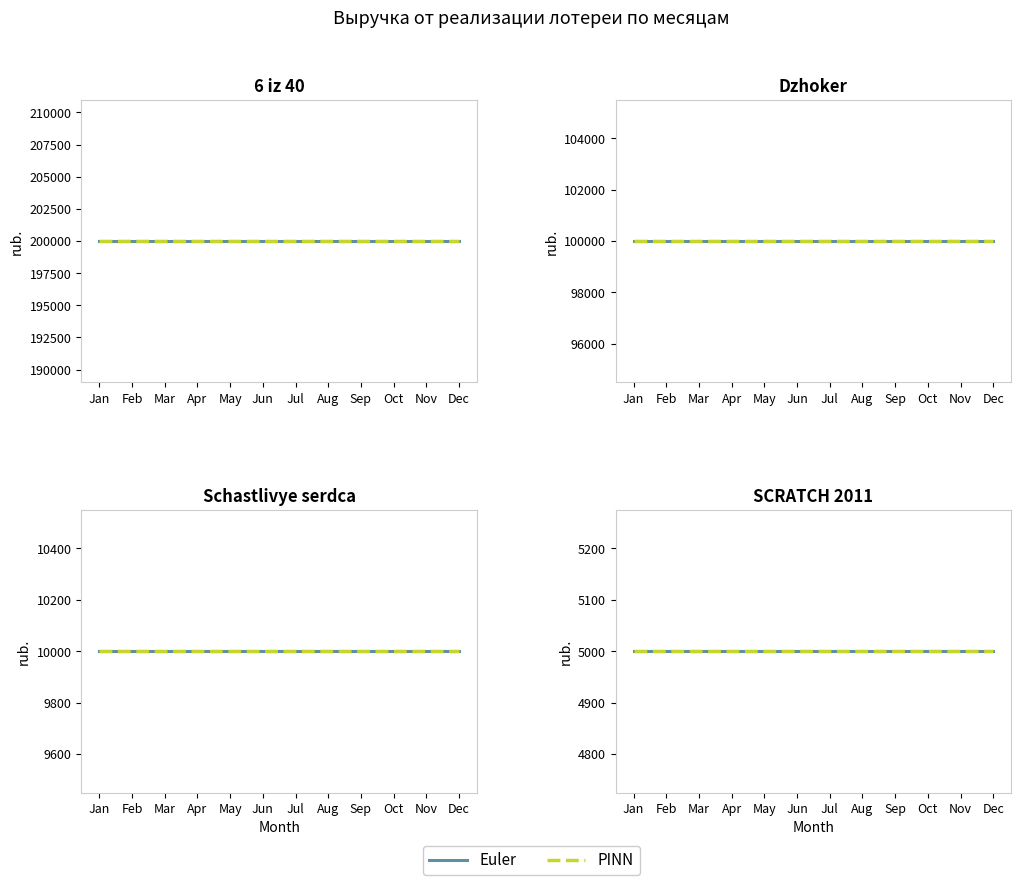

What is the minimum value for Schastlivye serdca?

10000